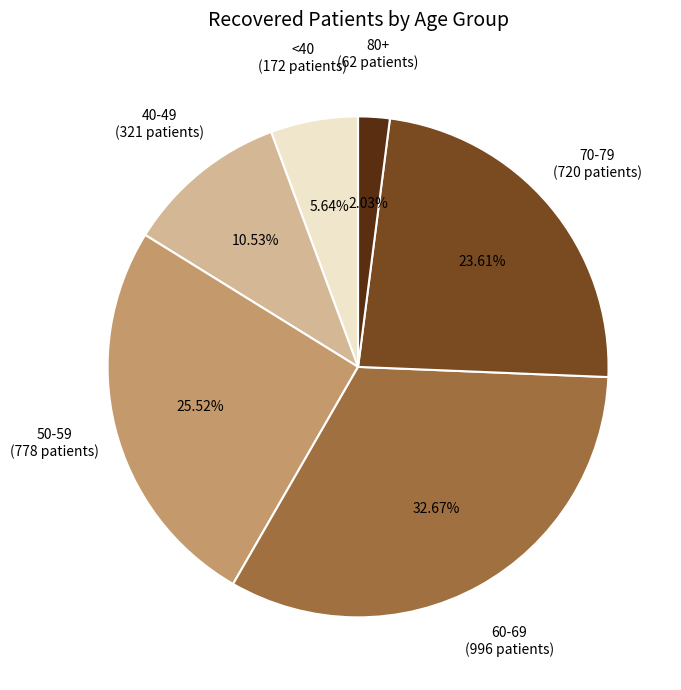

Is there any slice that represents more than half of the pie?

No